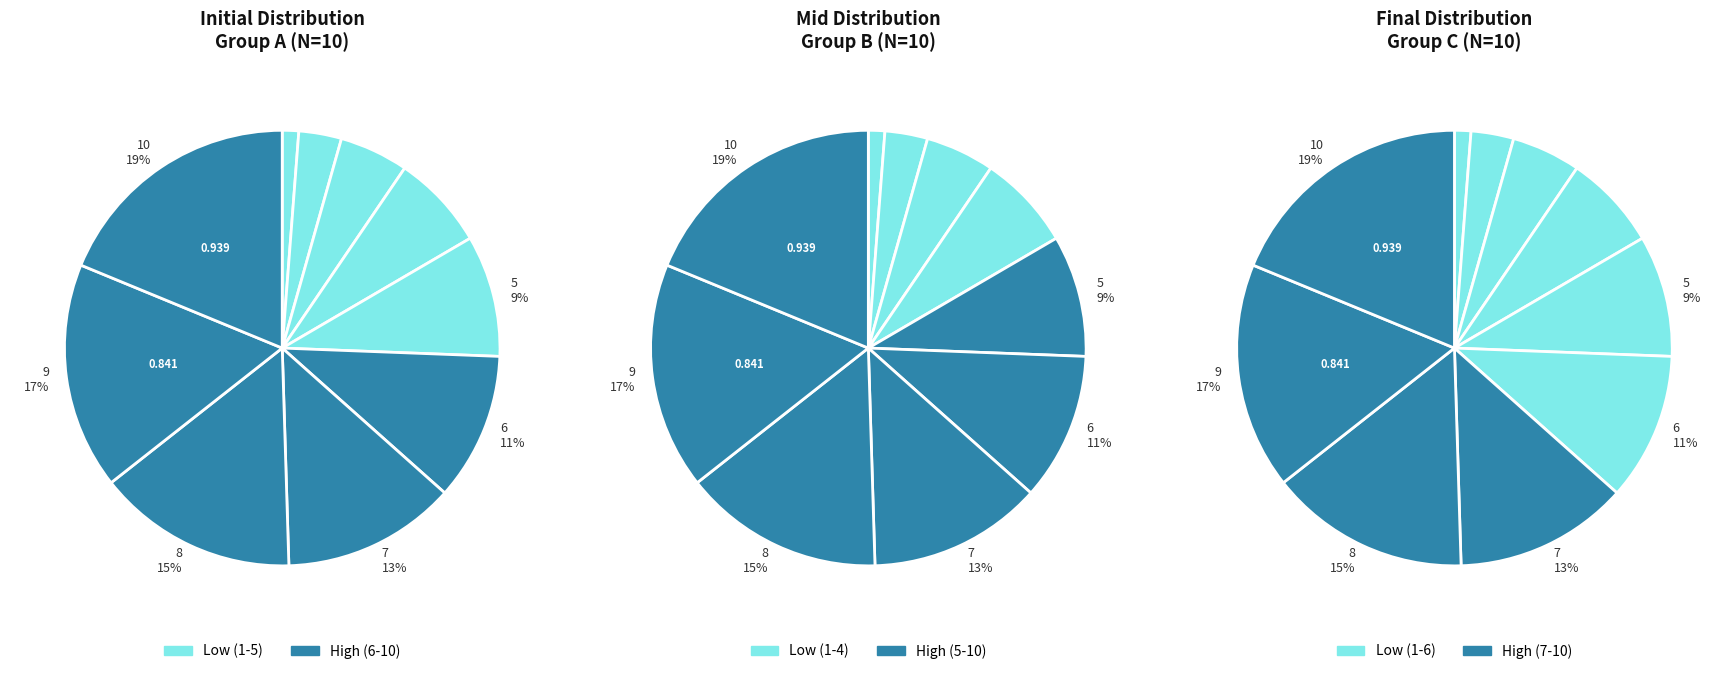

To the nearest percent, what is the difference between the 3 and 9 slice percentages?

12%